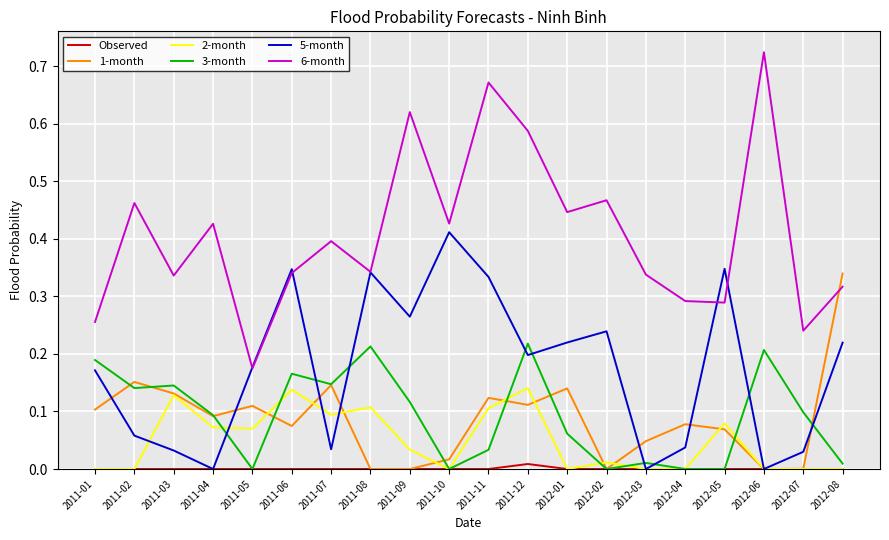

What position from the right is 2012-06?

3